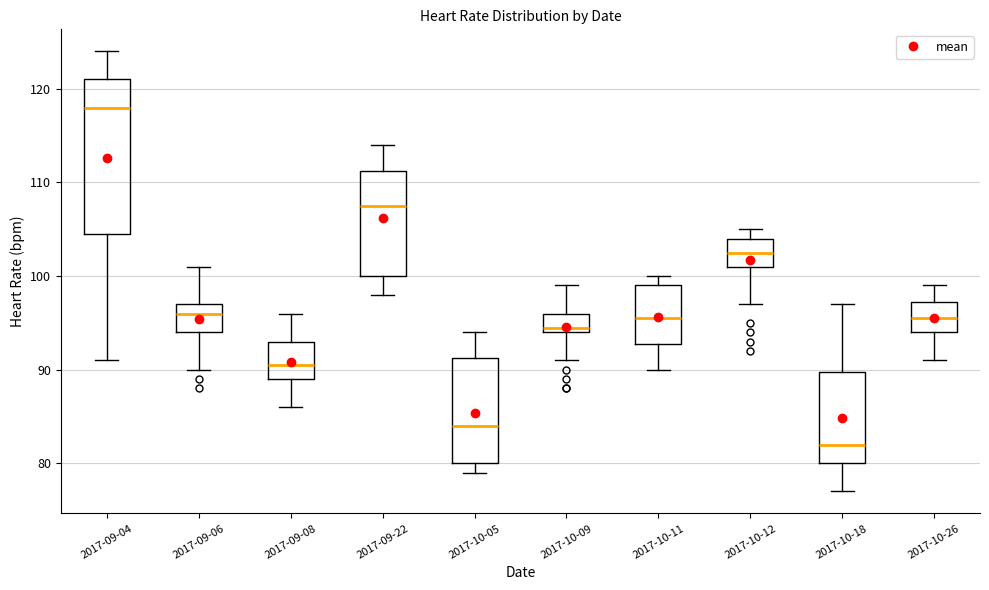

Reading left to right, read every box against the y-axis: the position of its median line, the range the box covers, and the ends of its whiskers. The values are not printed on the chart, so give them approximately, as read against the axis.

2017-09-04: median 118, box 105 to 121, whiskers 91 to 124
2017-09-06: median 96, box 94 to 97, whiskers 90 to 101
2017-09-08: median 91, box 89 to 93, whiskers 86 to 96
2017-09-22: median 108, box 100 to 111, whiskers 98 to 114
2017-10-05: median 84, box 80 to 91, whiskers 79 to 94
2017-10-09: median 95, box 94 to 96, whiskers 91 to 99
2017-10-11: median 96, box 93 to 99, whiskers 90 to 100
2017-10-12: median 103, box 101 to 104, whiskers 97 to 105
2017-10-18: median 82, box 80 to 90, whiskers 77 to 97
2017-10-26: median 96, box 94 to 97, whiskers 91 to 99